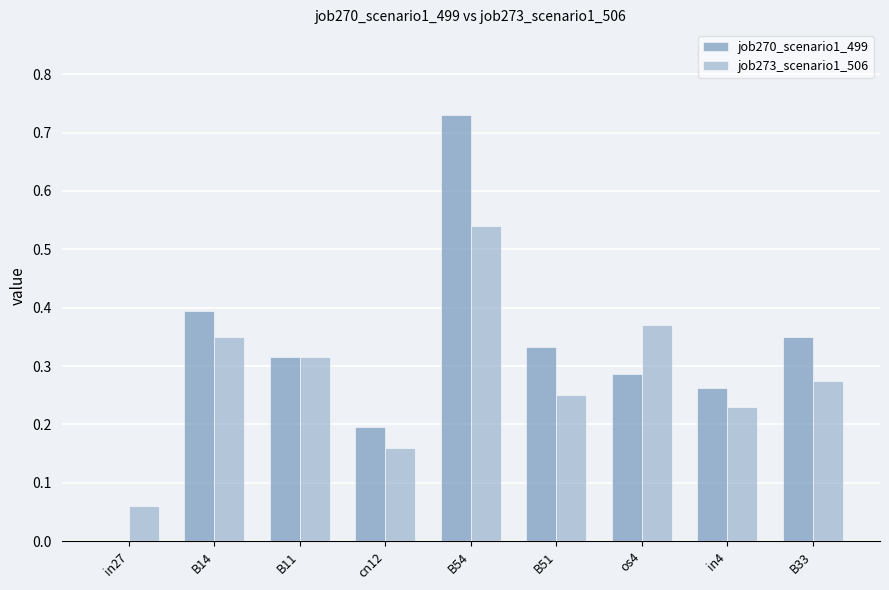

True or false: job273_scenario1_506 has a value of 0.5 at B11.

False